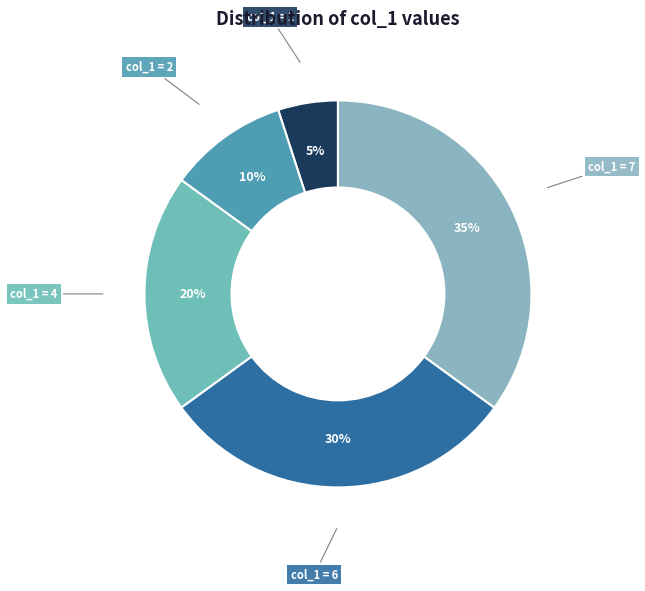

To the nearest percent, what is the average slice percentage?

20%